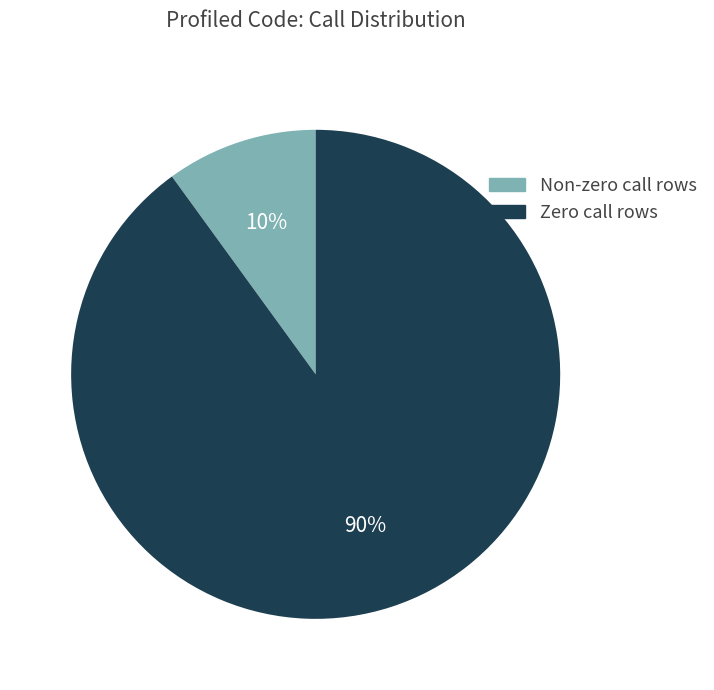

How many segments does this pie chart have?

2